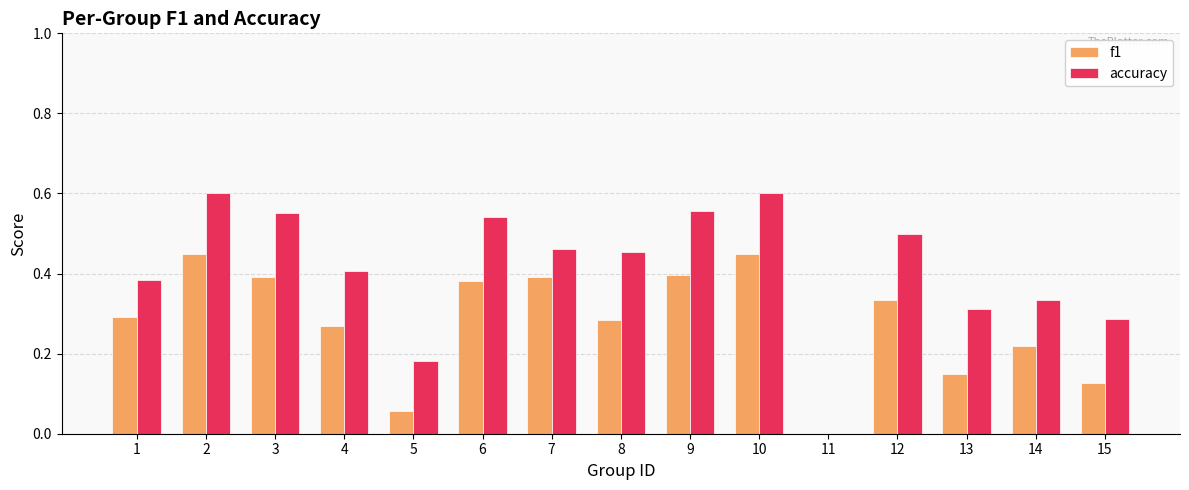

The accuracy series shows 0.3 at 15. True or false?

True